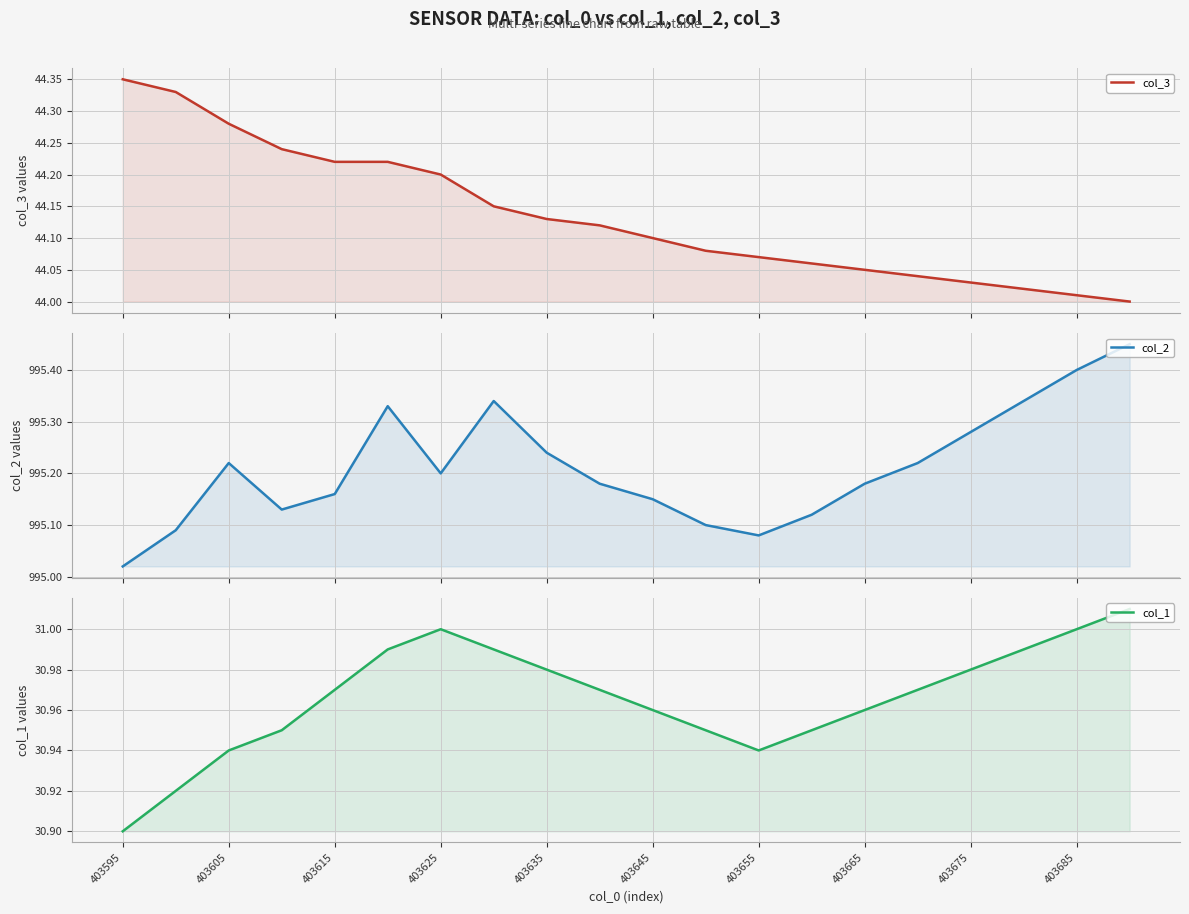

Where is col_1 nearest to the value 30?

403595